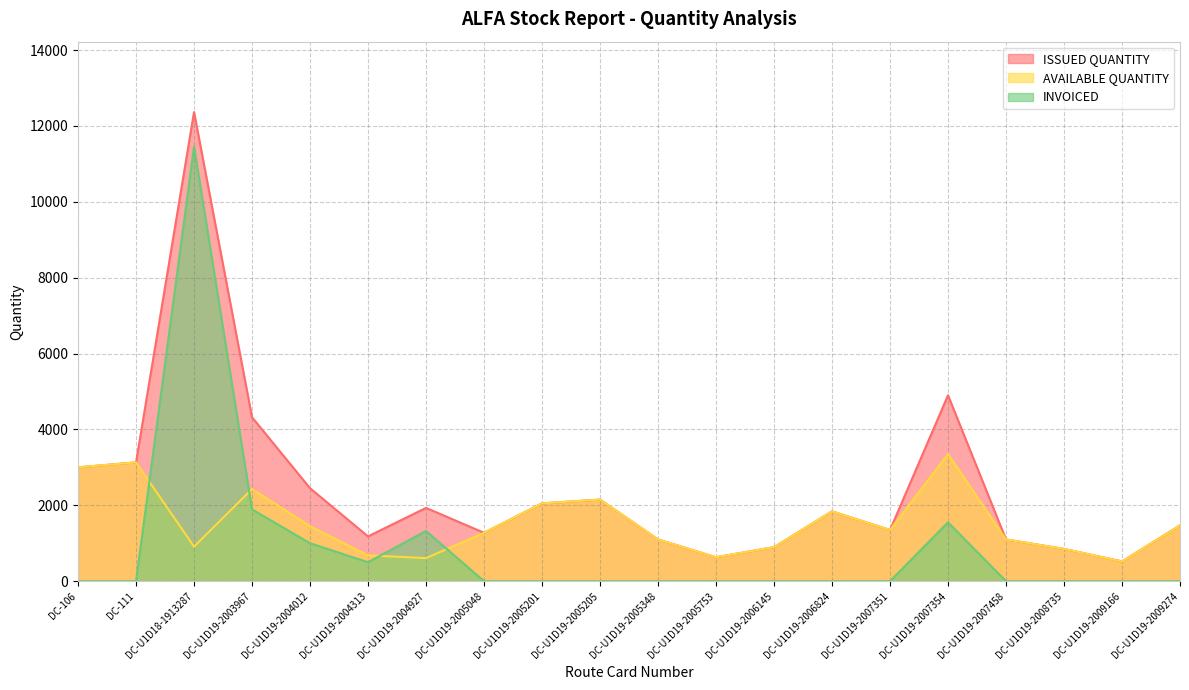

What are all the series names shown in the legend?

ISSUED QUANTITY, AVAILABLE QUANTITY, INVOICED